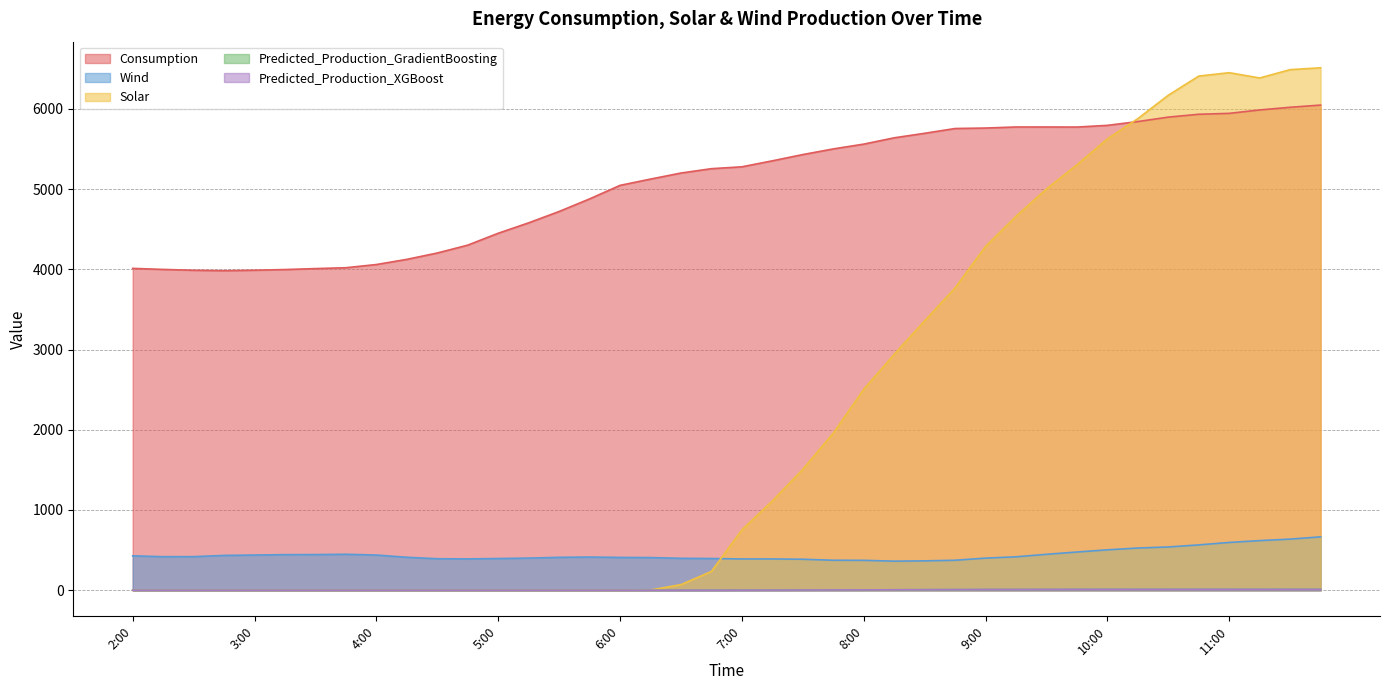

At which category does Predicted_Production_XGBoost reach its first local valley?

11:00